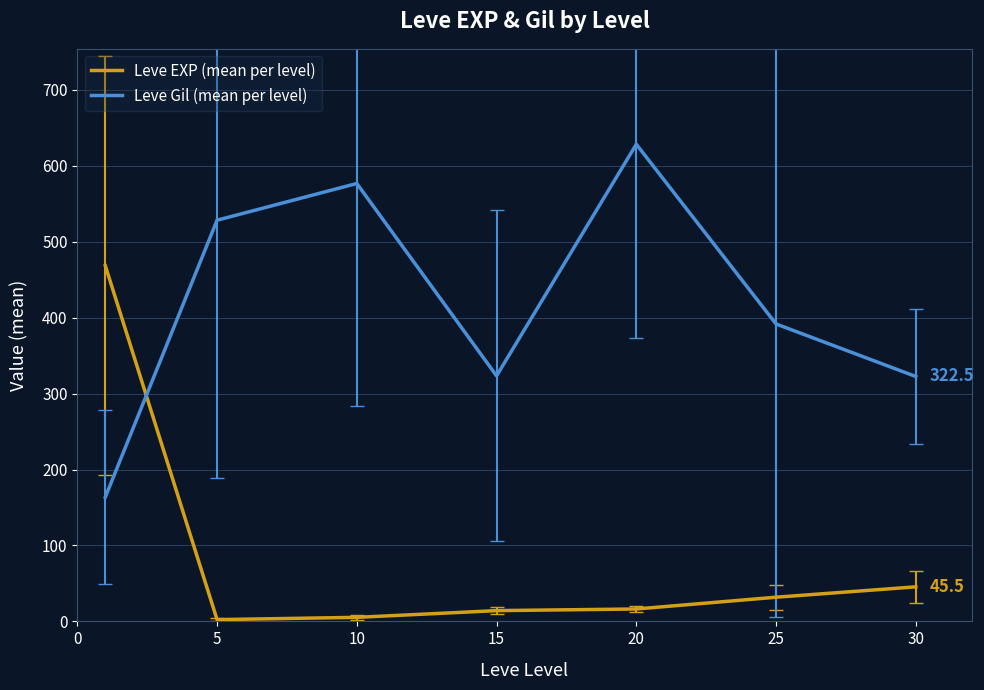

How many categories are shown in the chart?

7